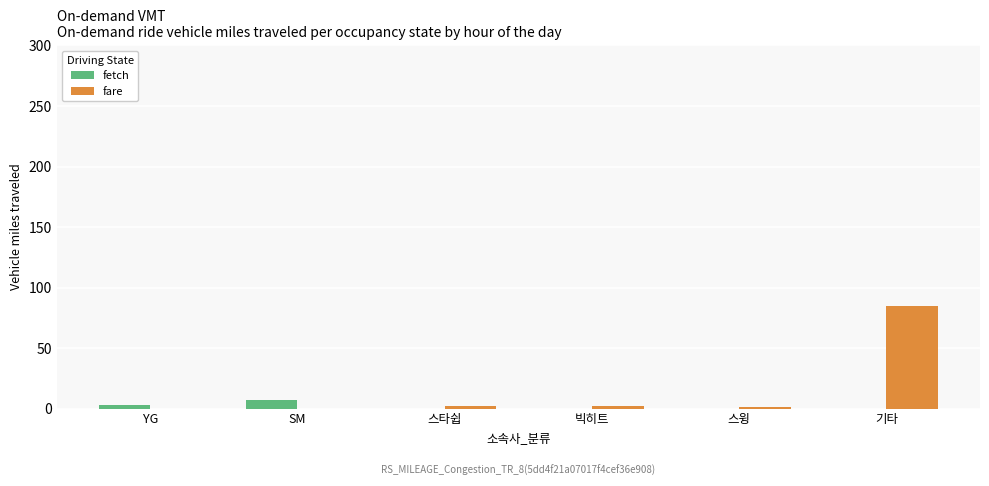

Between YG and 기타, which series saw the biggest shift?

fare